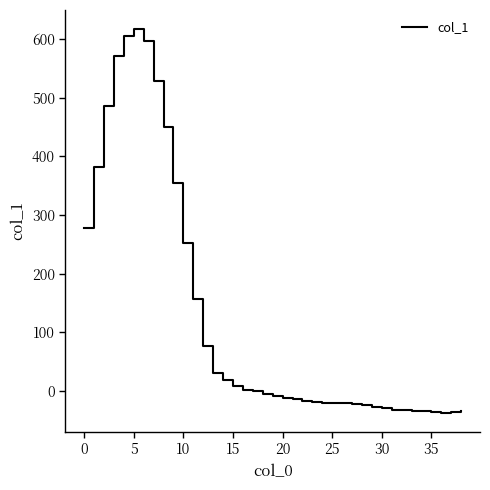

What is the maximum value shown in the chart?

617